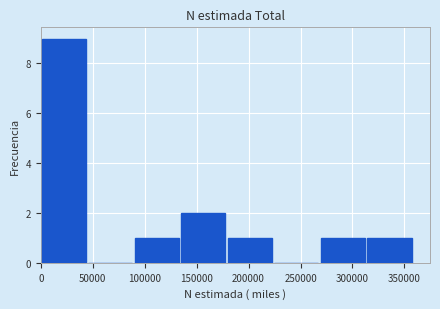

Which range on the x-axis has the tallest bar?

0 to 45000